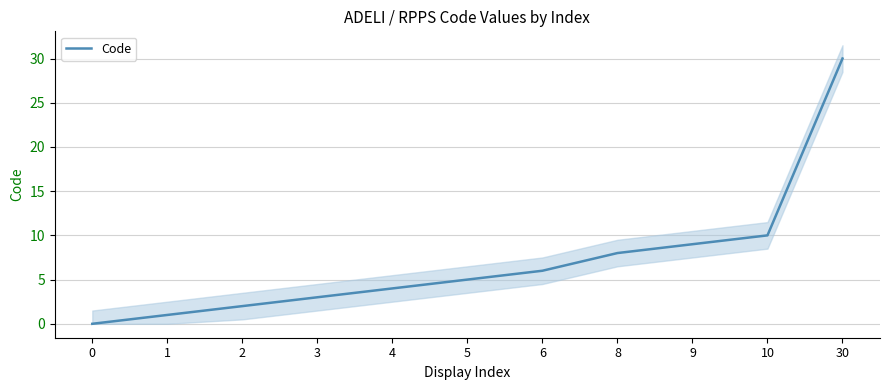

How many values are below 5?

5